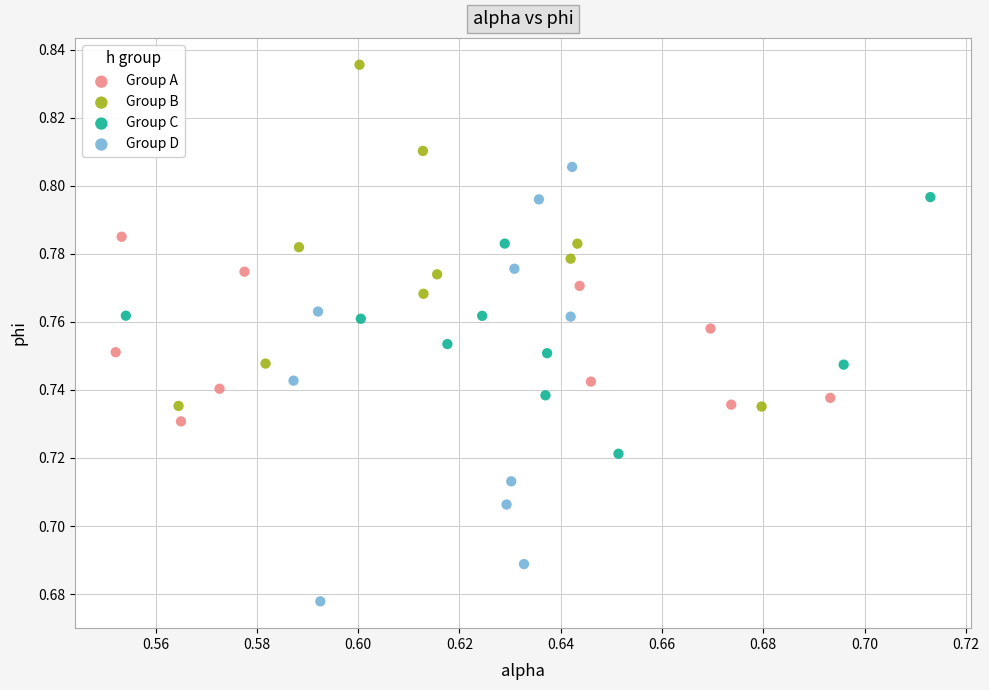

Which series reaches the minimum Y coordinate?

Group D